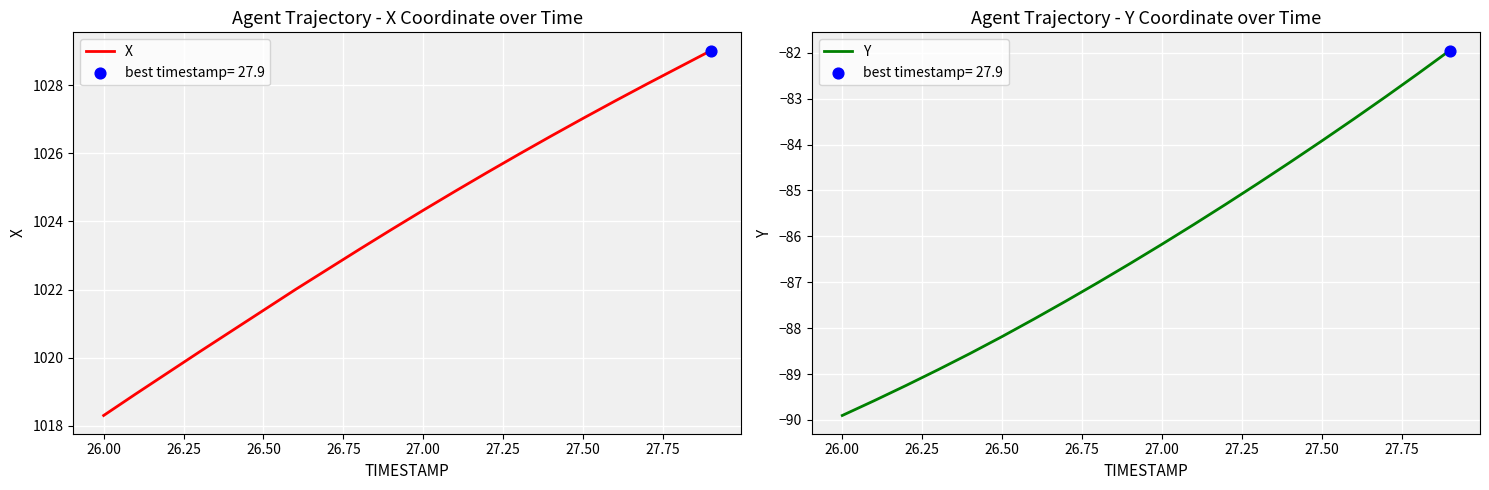

Which series contains the lowest Y value?

Y